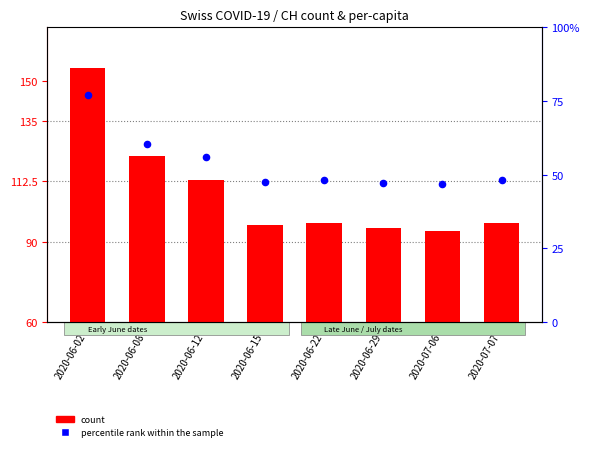

What are all the series names shown in the legend?

count, percentile rank within the sample